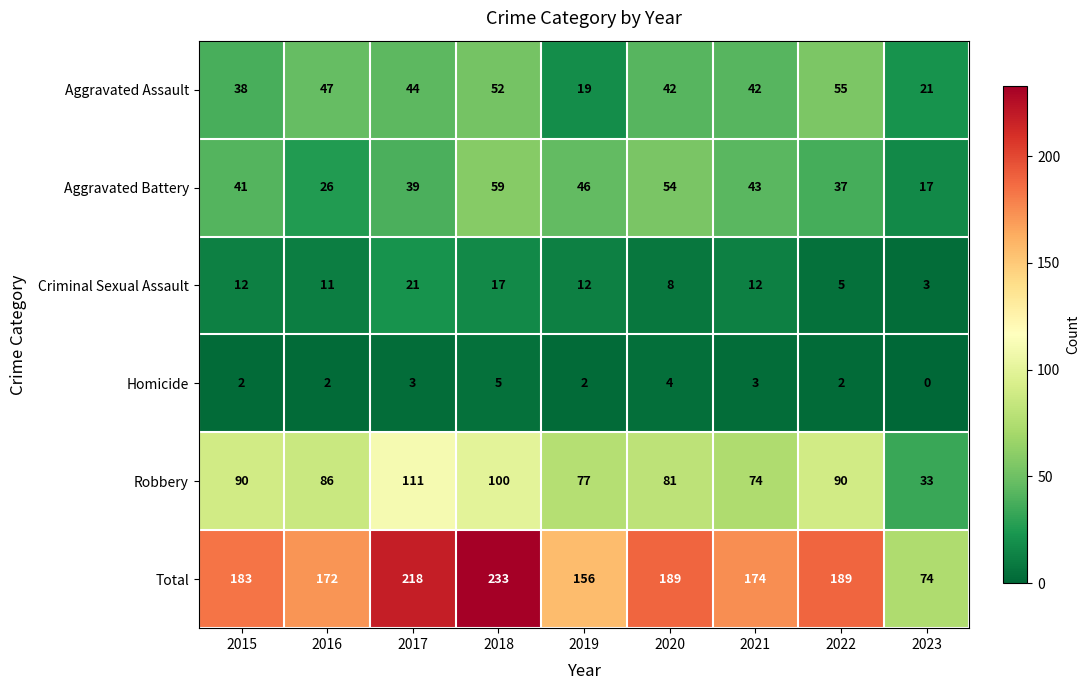

What is the sum of the Total values at 2021 and 2020?

363